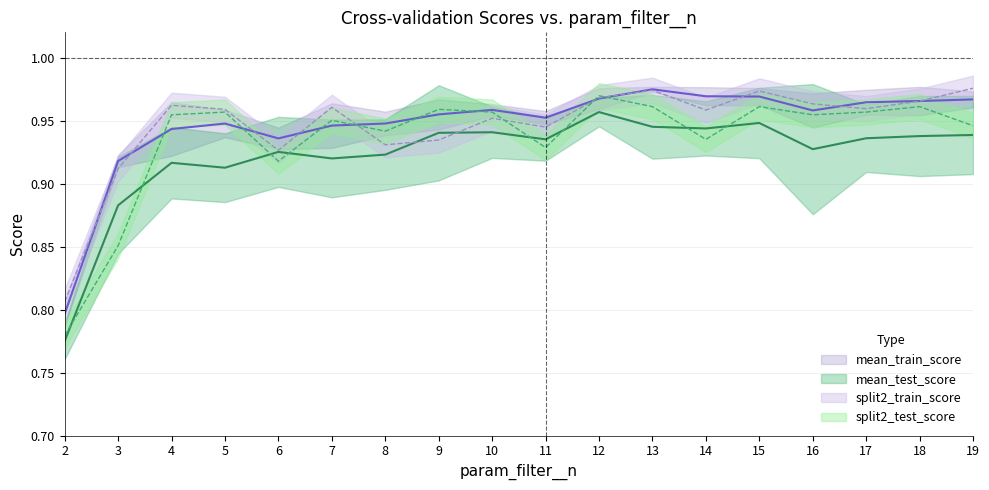

Reading left to right, transcribe all the data shown in this chart.

mean_test_score: 0.8	0.9	0.9	0.9	0.9	0.9	0.9	0.9	0.9	0.9	1.0	0.9	0.9	0.9	0.9	0.9	0.9	0.9
mean_train_score: 0.8	0.9	0.9	0.9	0.9	0.9	0.9	1.0	1.0	1.0	1.0	1.0	1.0	1.0	1.0	1.0	1.0	1.0
split2_test_score: 0.8	0.9	1.0	1.0	0.9	1.0	0.9	1.0	1.0	0.9	1.0	1.0	0.9	1.0	1.0	1.0	1.0	0.9
split2_train_score: 0.8	0.9	1.0	1.0	0.9	1.0	0.9	0.9	1.0	0.9	1.0	1.0	1.0	1.0	1.0	1.0	1.0	1.0